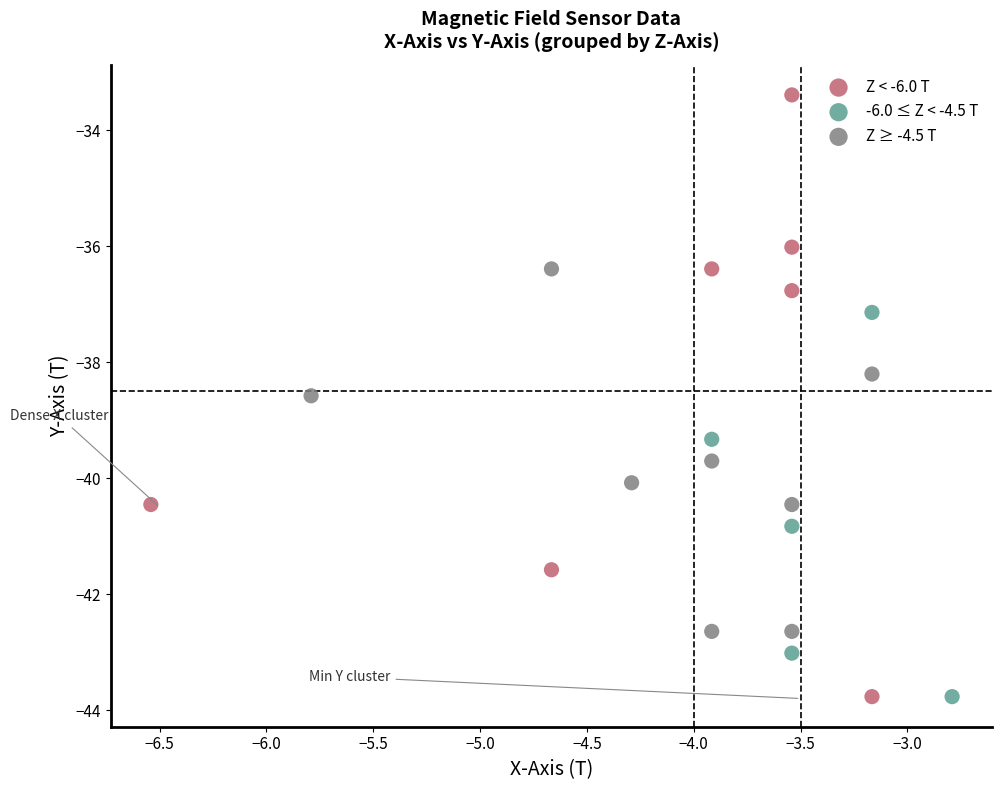

Which series has the largest Y range (max minus min)?

Z < -6.0 T